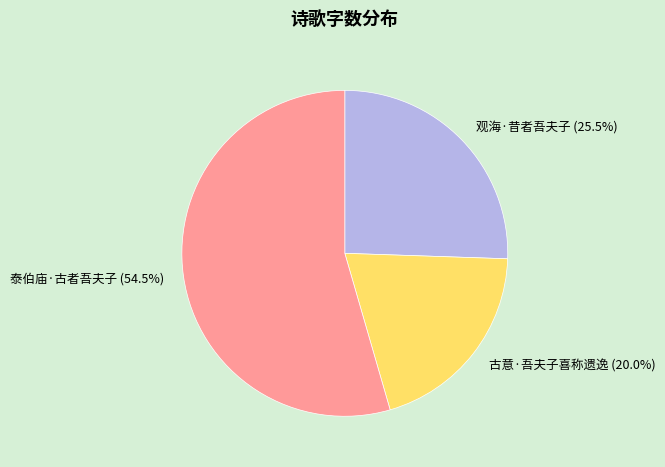

What percentage is the 古意·吾夫子喜称遗逸 slice, to the nearest percent?

20%